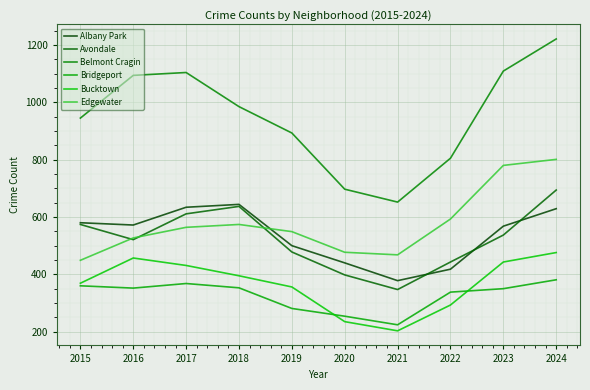

Is it true that Bridgeport equals 616 at 2015?

False